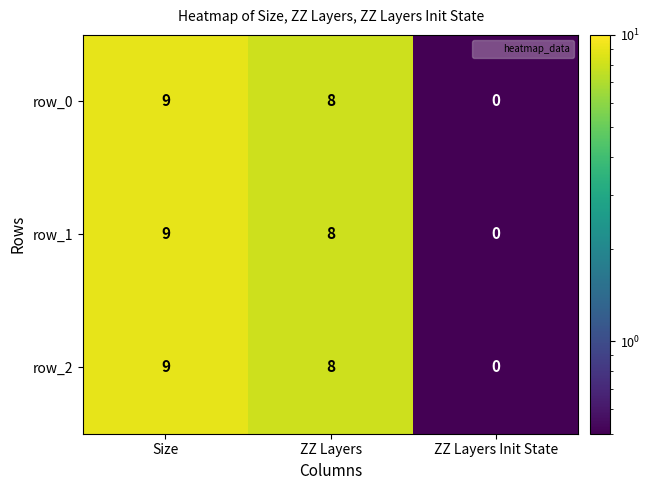

What is the lowest value of the row_1 series?

0